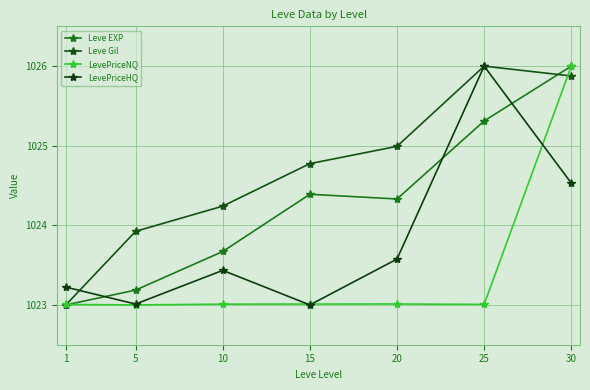

True or false: LevePriceNQ has more than 1 points higher than both neighbors.

False